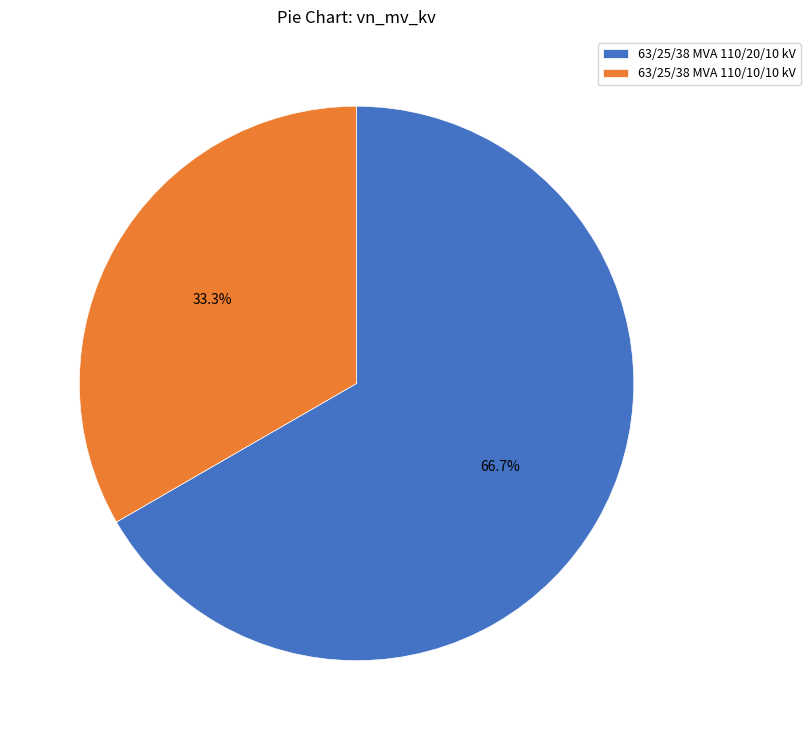

What percentage is the 63/25/38 MVA 110/20/10 kV slice, to the nearest percent?

67%